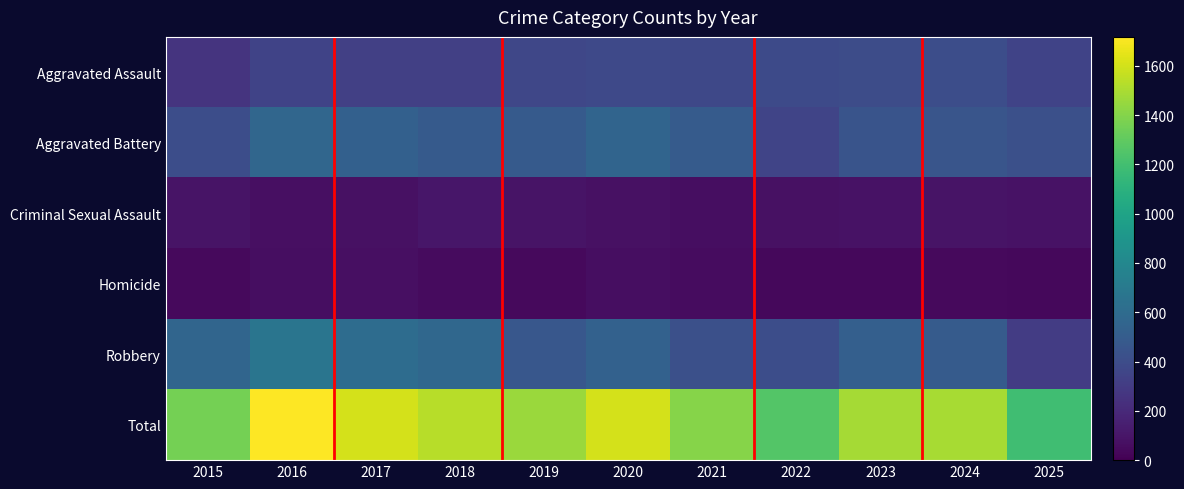

Between 2015 and 2020, which series saw the biggest shift?

Total